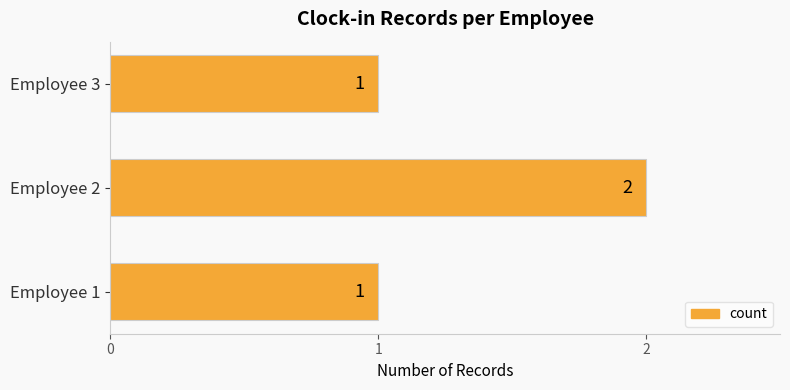

What is the difference between the maximum and minimum values?

1